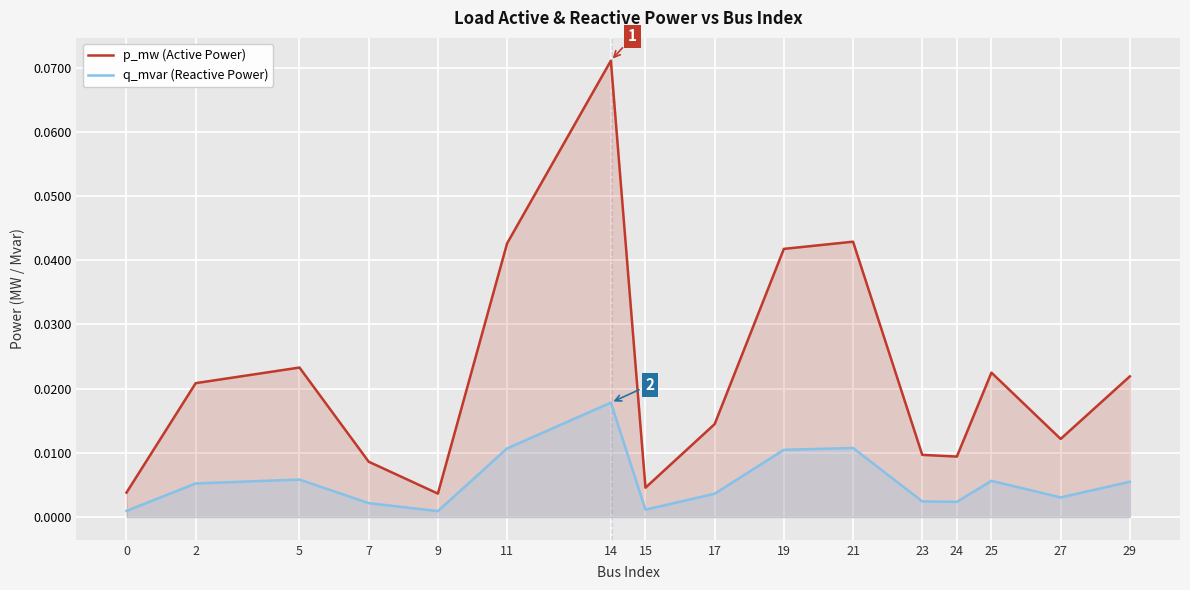

How many interior local valleys does the q_mvar (Reactive Power) series have?

4